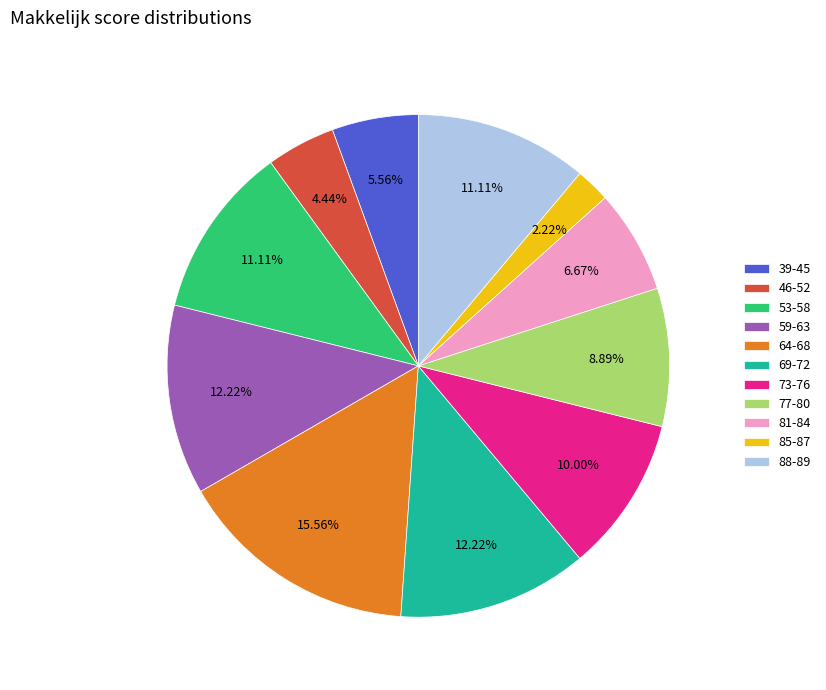

Is there any slice that represents more than half of the pie?

No